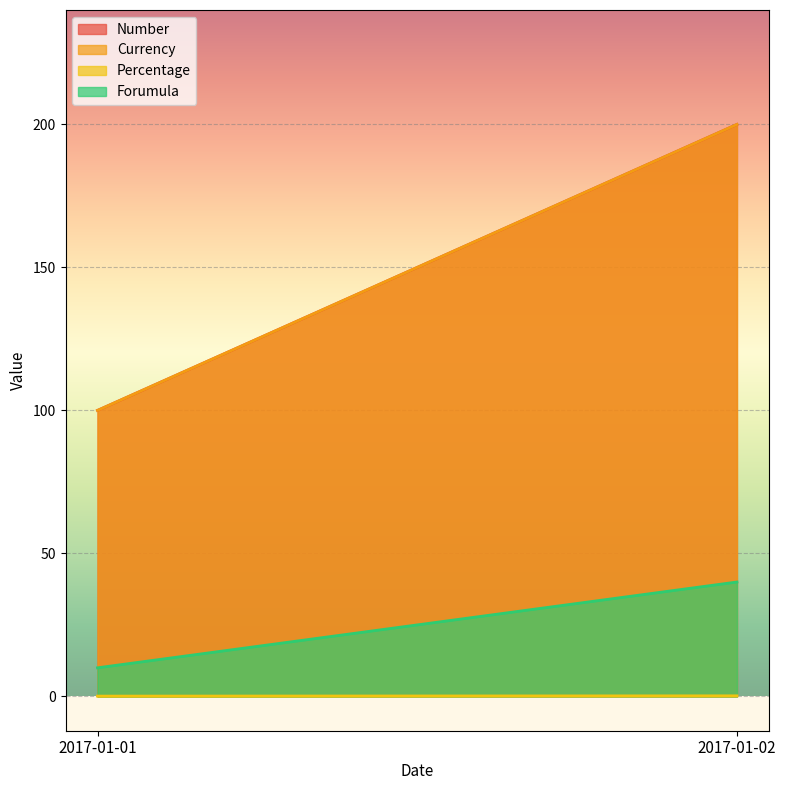

What are all the series names shown in the legend?

Number, Currency, Percentage, Forumula